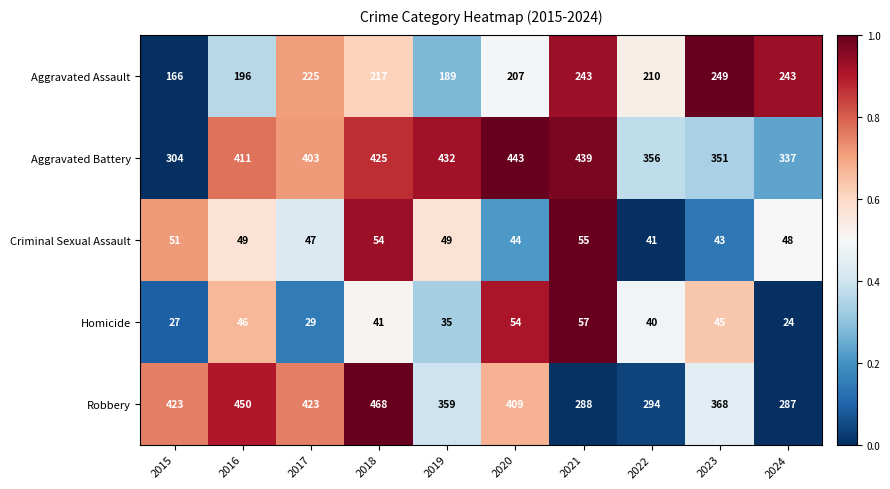

The Aggravated Battery series shows 732 at 2021. True or false?

False